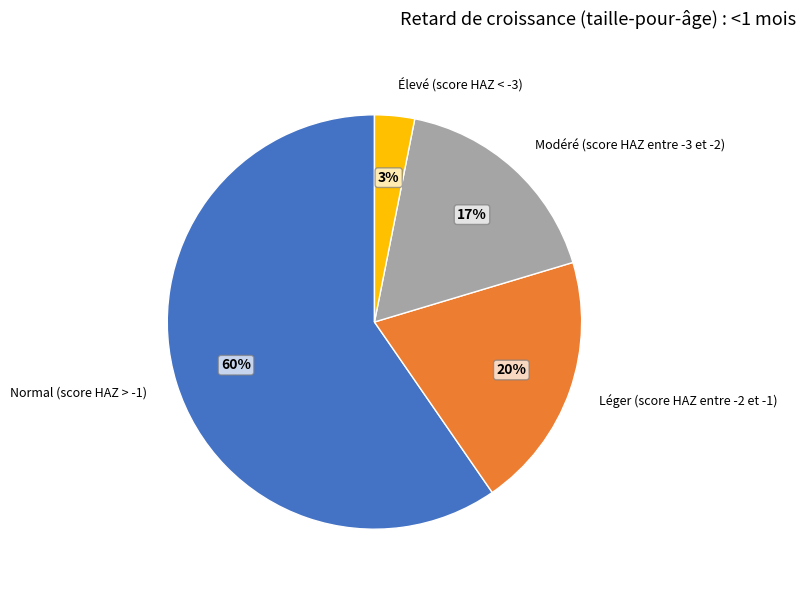

What is the smallest slice in the pie chart?

Élevé (score HAZ < -3)